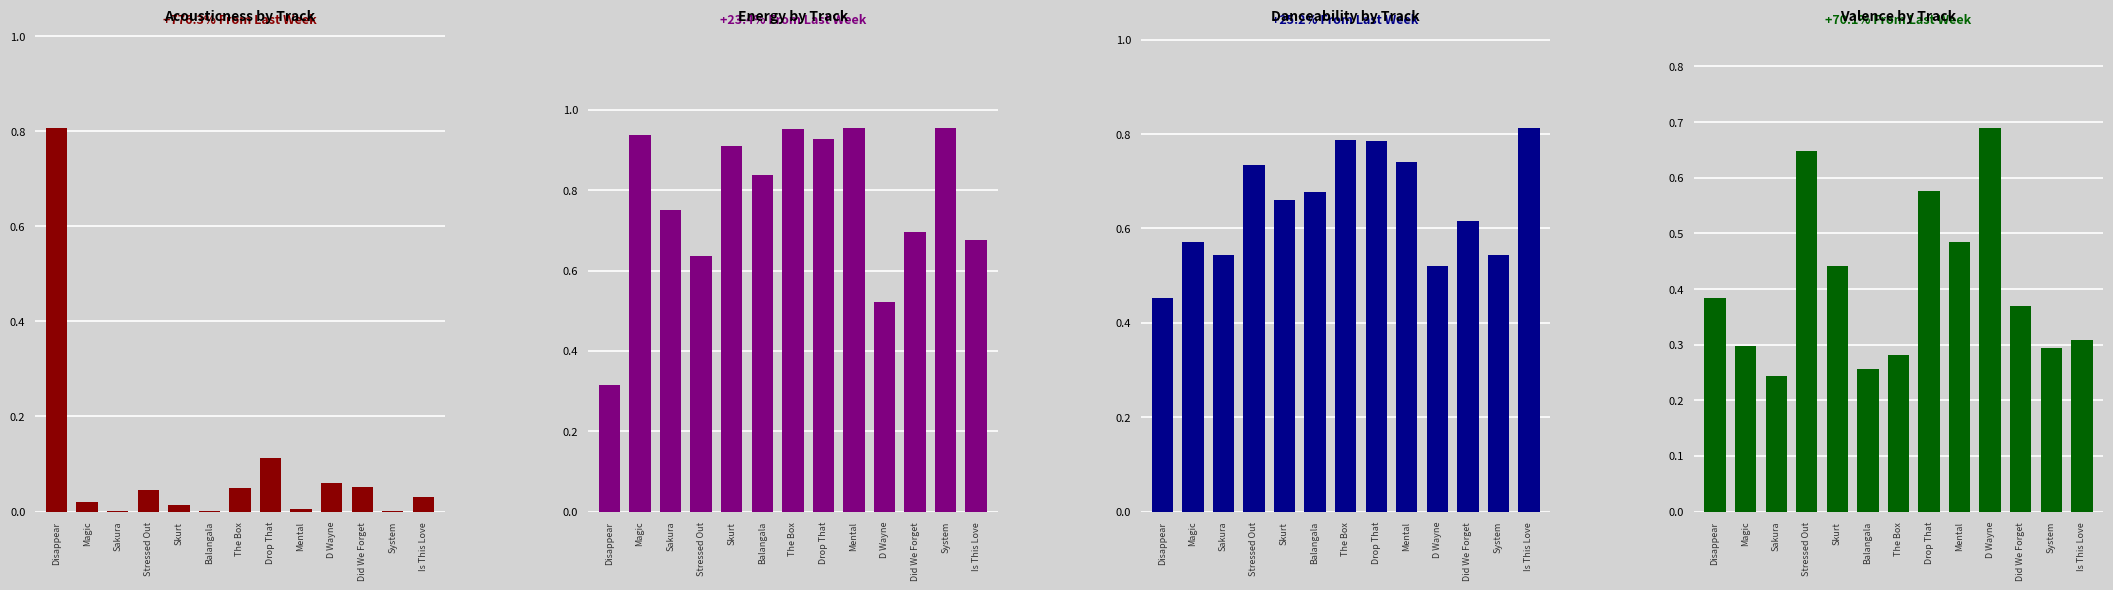

What is the sum of all energy values?

10.1